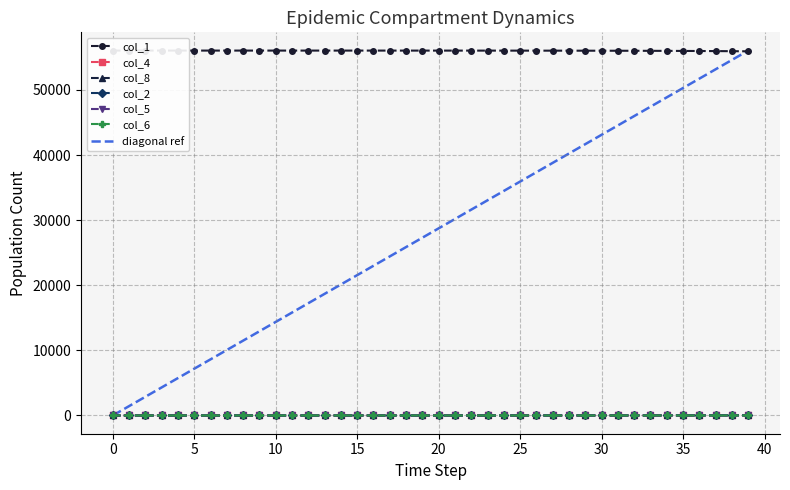

At how many categories does at least one series exceed 45230?

40